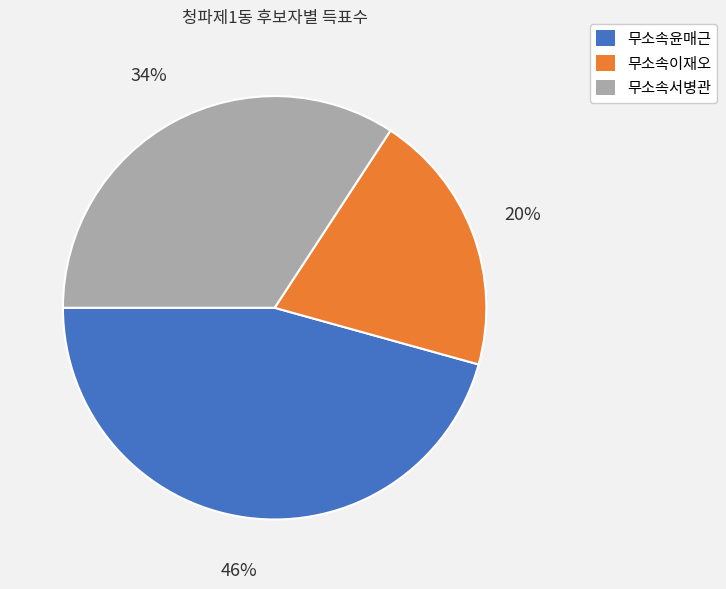

How many segments does this pie chart have?

3